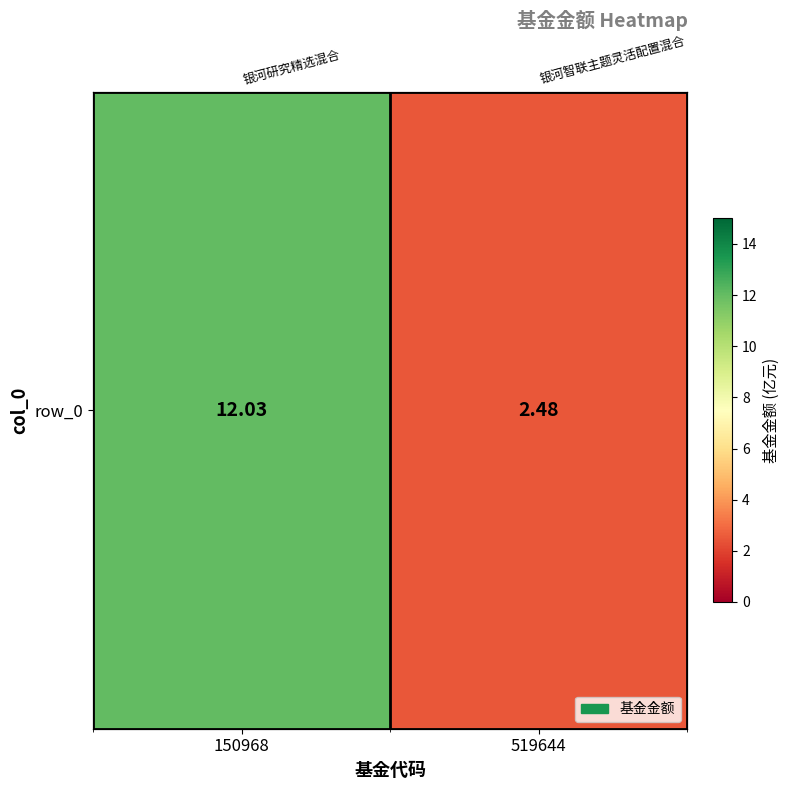

Between 150968 and 519644, which is larger?

150968